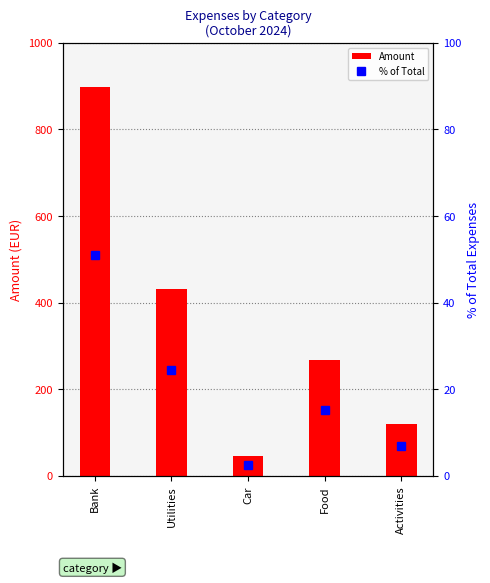

The Amount series shows 44.9 at Car. True or false?

True